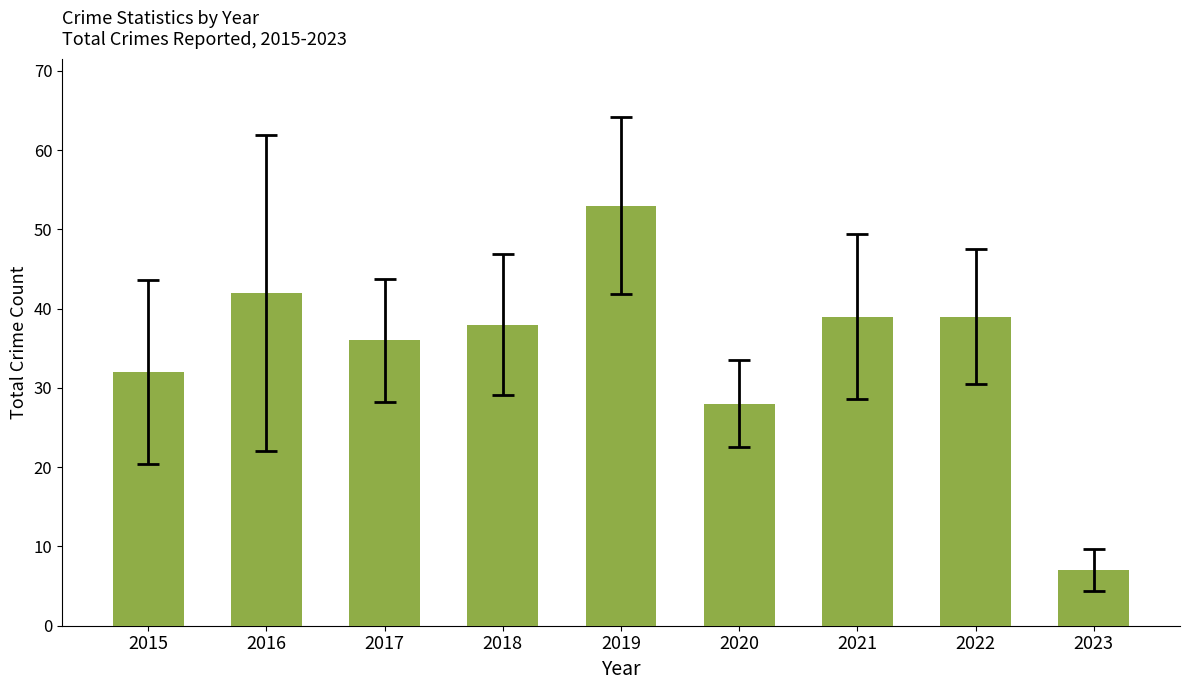

Is it true that the value at 2016 is 71?

False